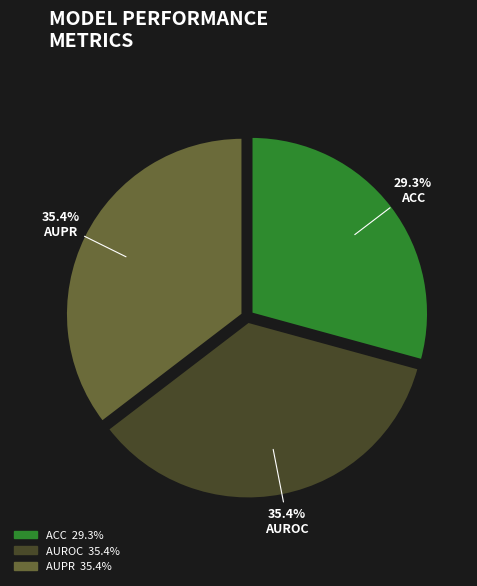

Between ACC and AUROC, which is larger?

AUROC